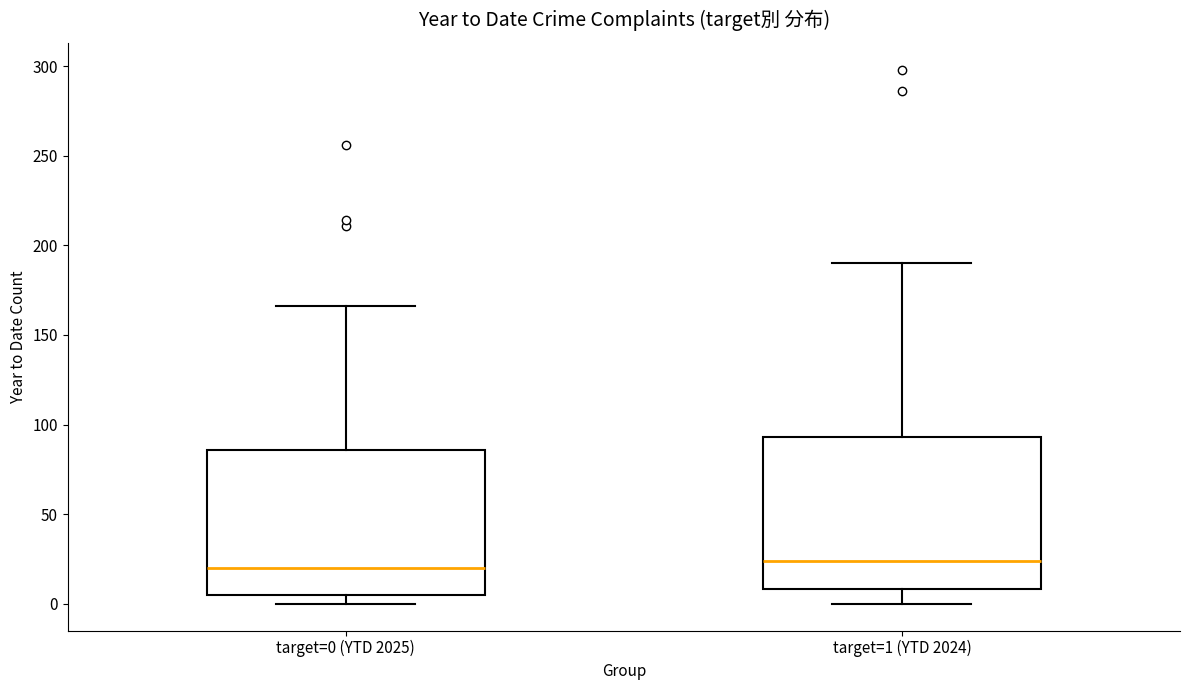

Reading left to right, transcribe this box plot: for each box, give where its median line is, the range the box spans, and where its two whiskers end, as read against the y-axis. The values are not printed on the chart, so give them approximately, as read against the axis.

target=0 (YTD 2025): median 20, box 5 to 85, whiskers 0 to 165
target=1 (YTD 2024): median 25, box 10 to 95, whiskers 0 to 190